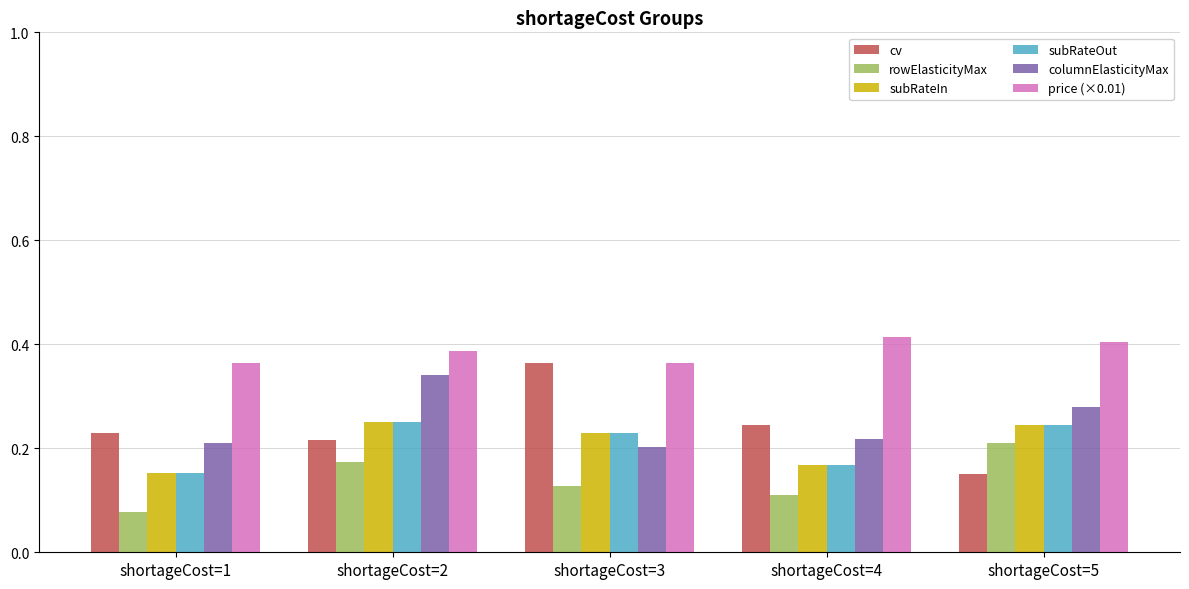

The value of columnElasticityMax at shortageCost=3 is 0.0. True or false?

False